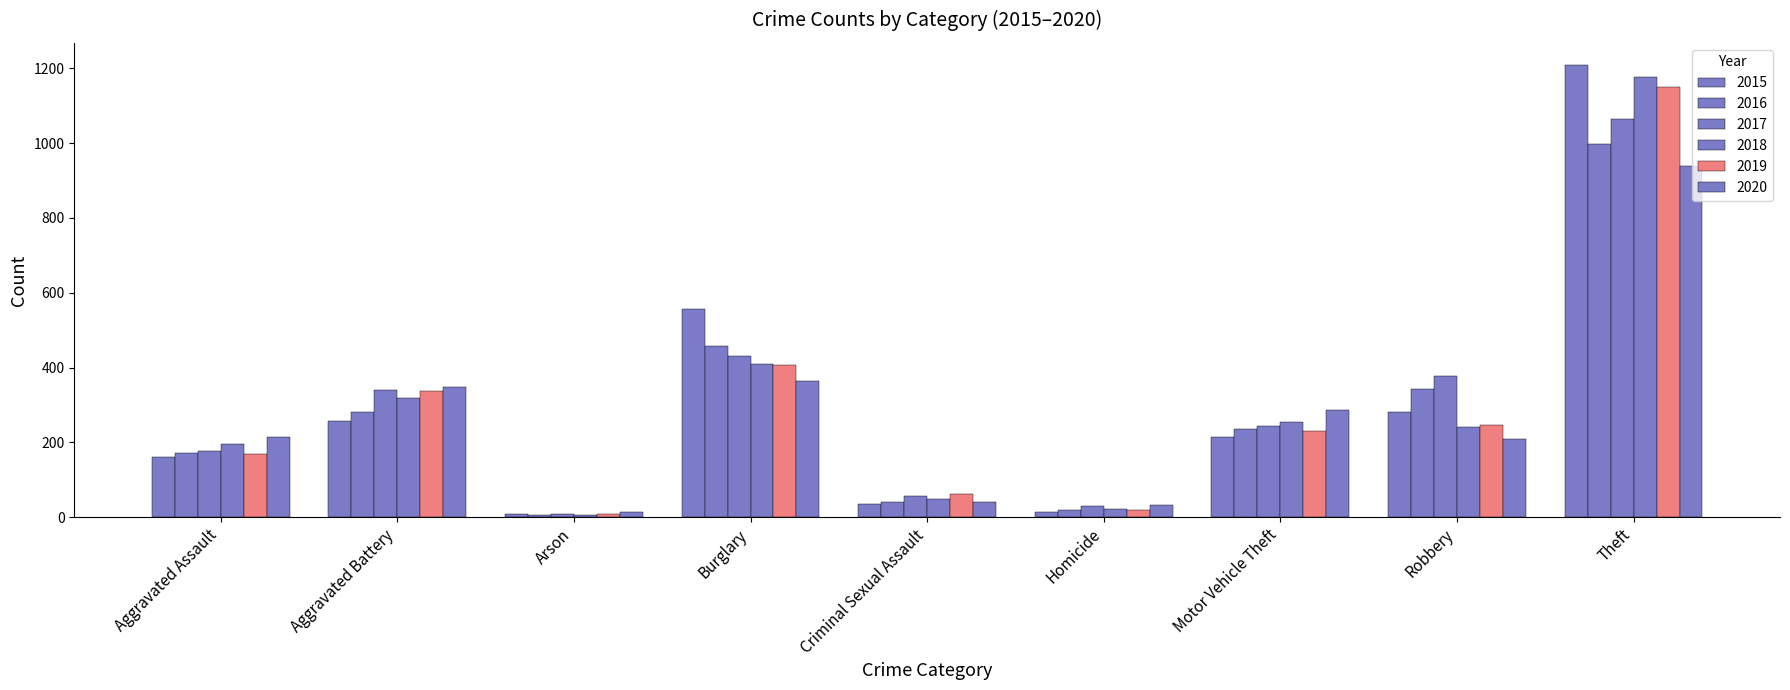

How many groups of bars are there?

9